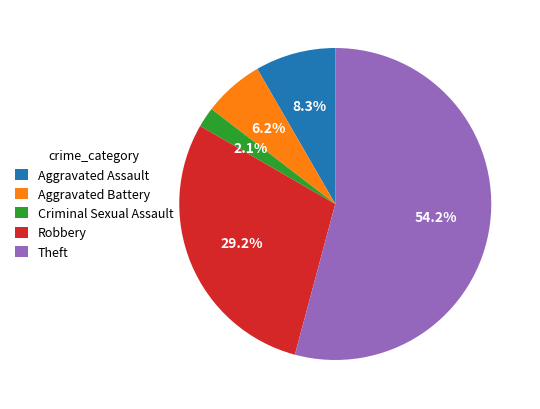

To the nearest percent, what is the difference between the Aggravated Battery and Aggravated Assault slice percentages?

2%